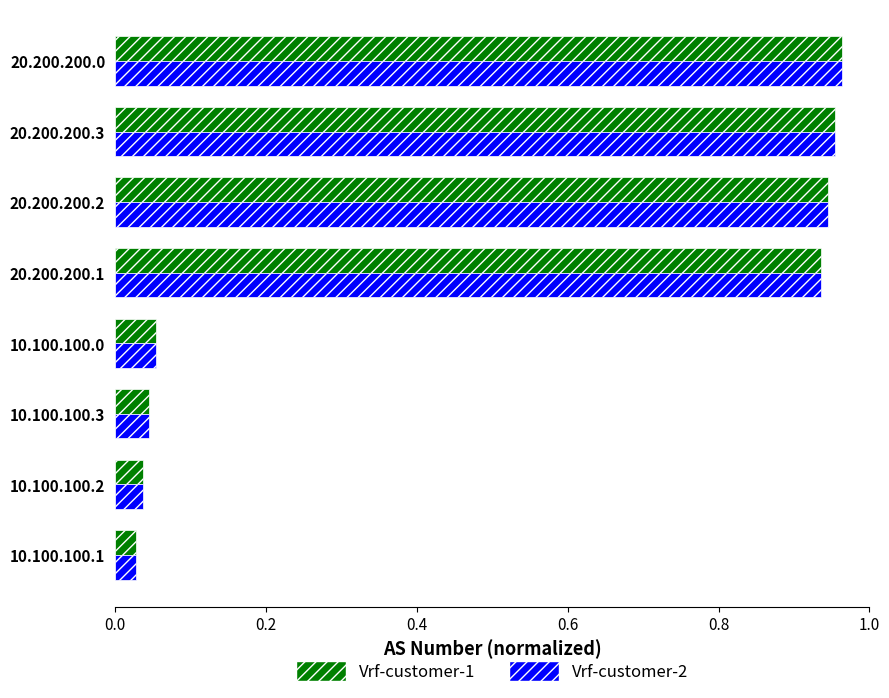

True or false: Vrf-customer-2 has a value of 0.0 at 10.100.100.0.

False